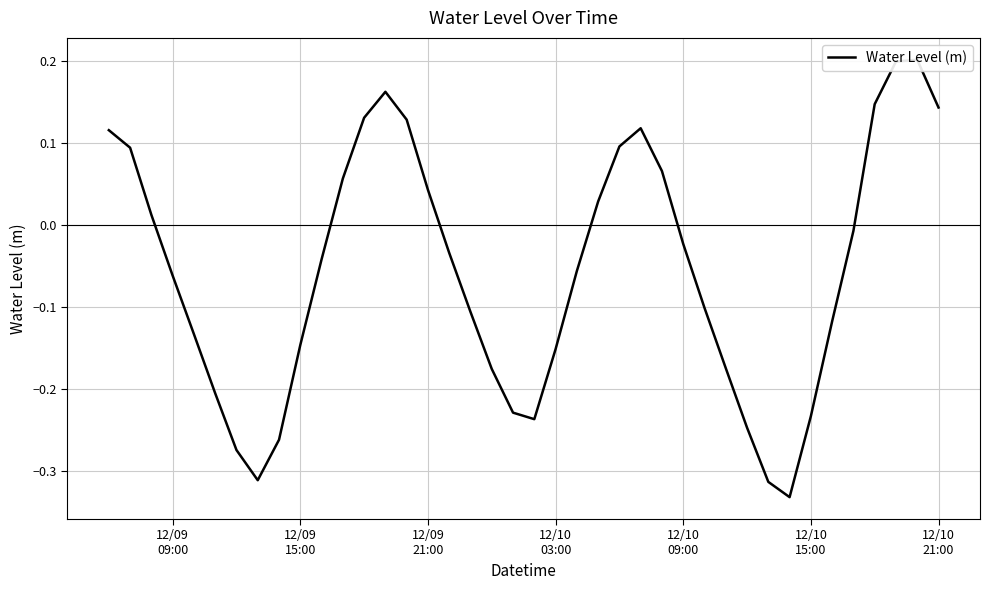

How many values are below 0?

24